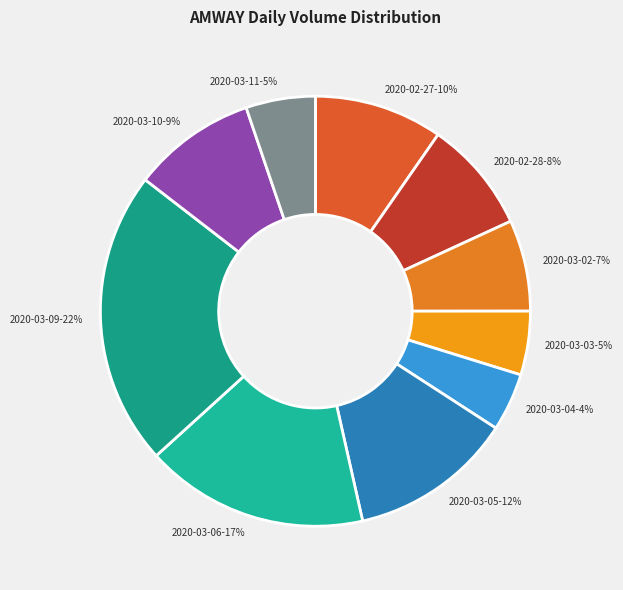

Which slice is the largest?

2020-03-09